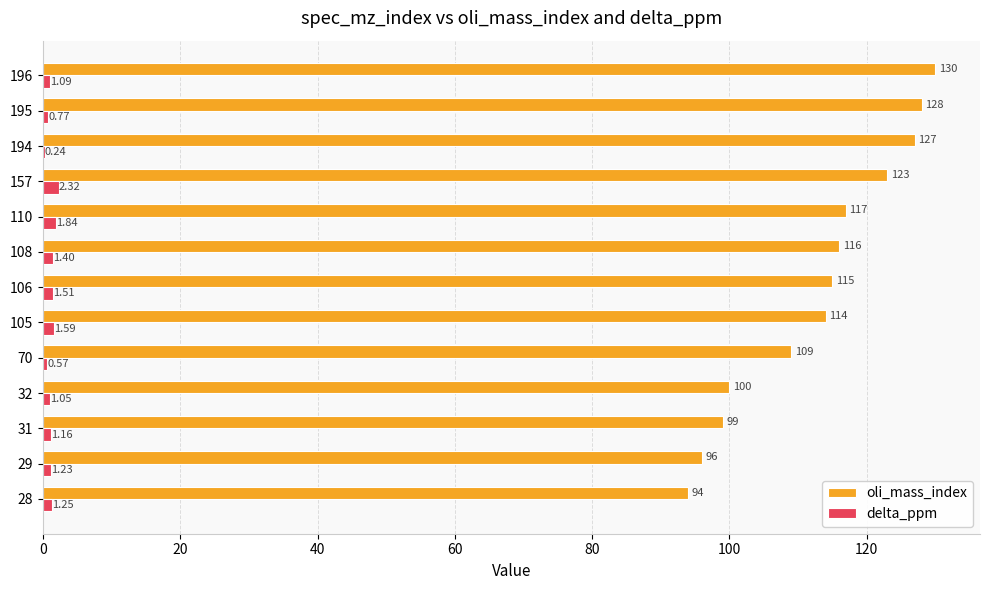

Is the value of oli_mass_index at 157 greater than the value of delta_ppm at 196?

Yes